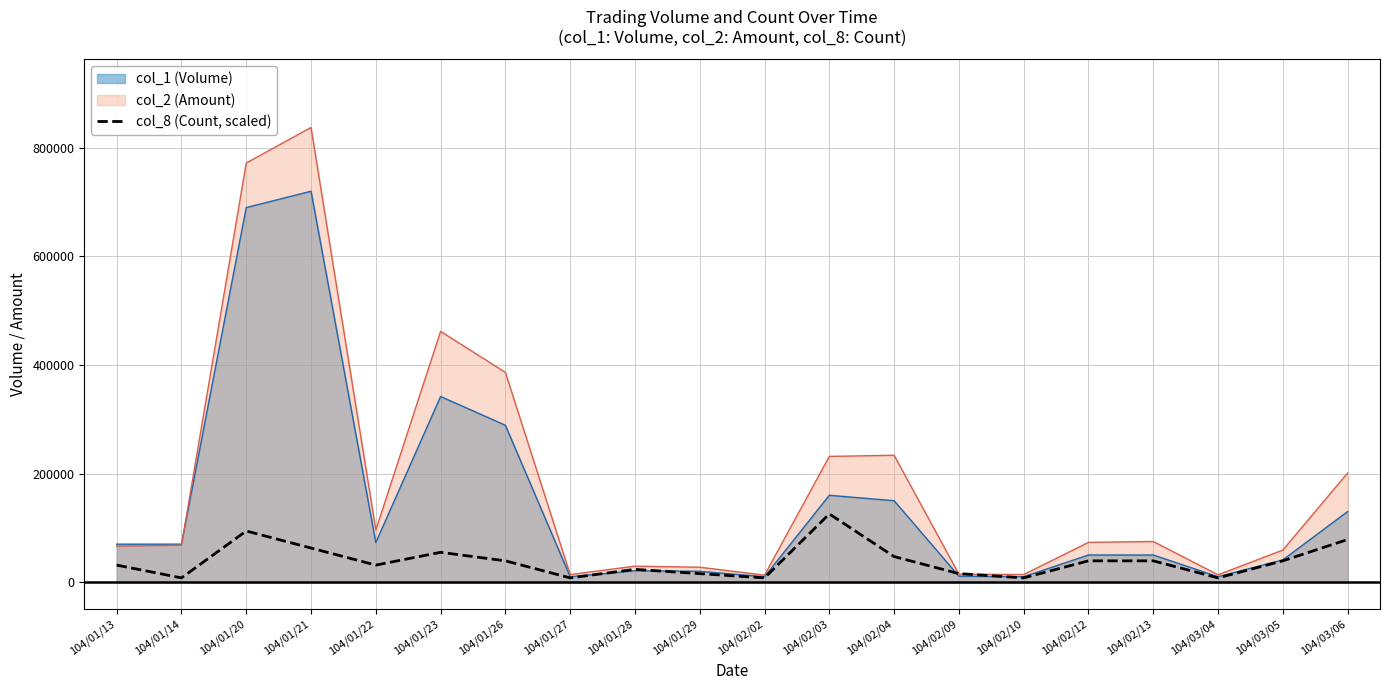

What is the minimum value shown in the chart?

7851.6